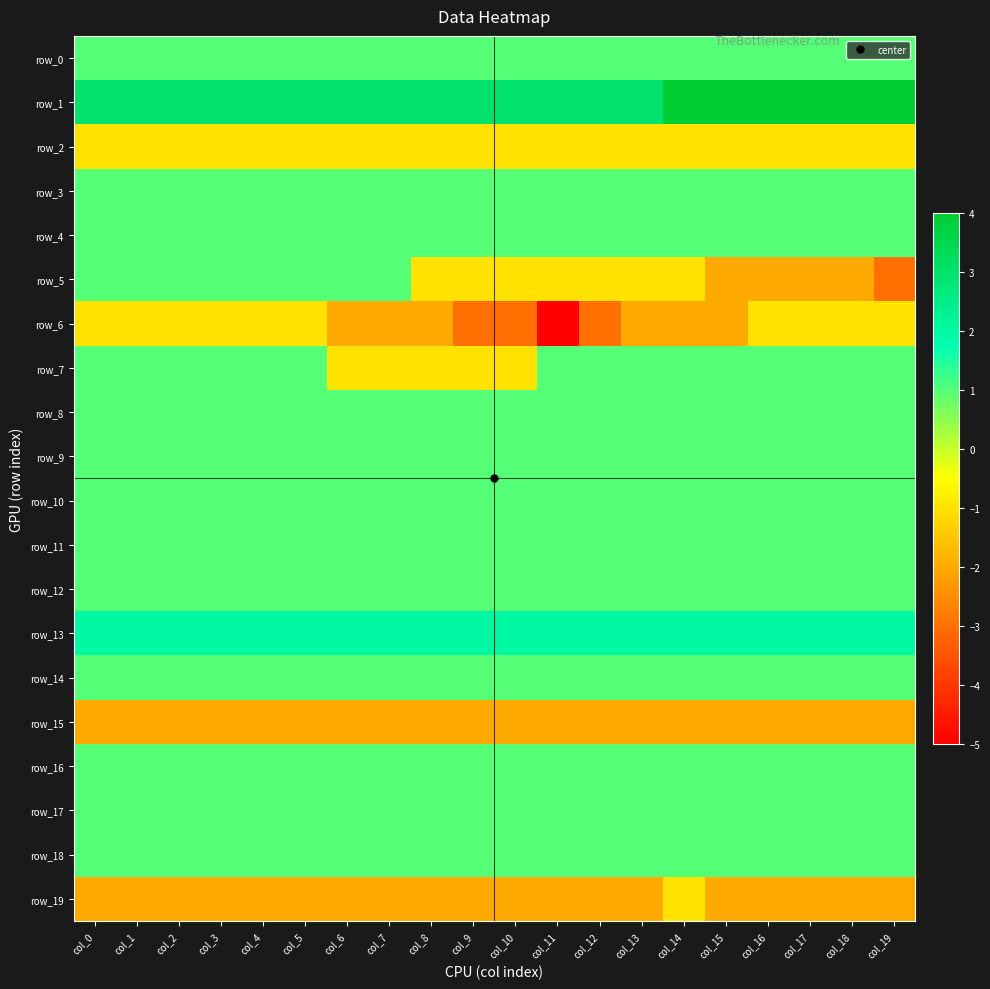

The value of row_14 at col_15 is 1. True or false?

False